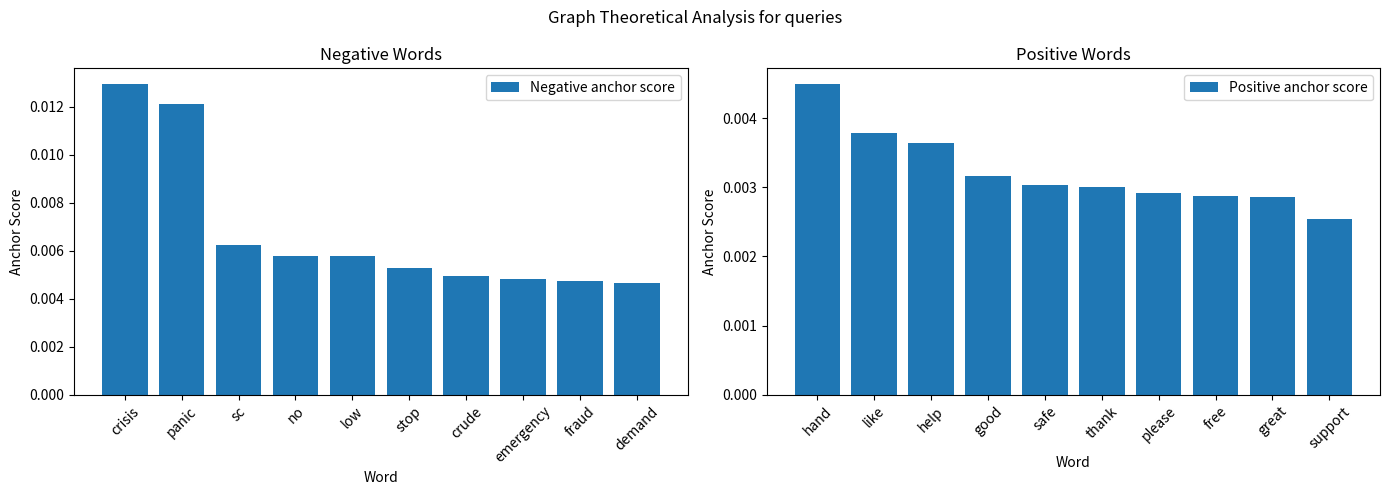

Which series has the largest total across all categories?

Negative anchor score